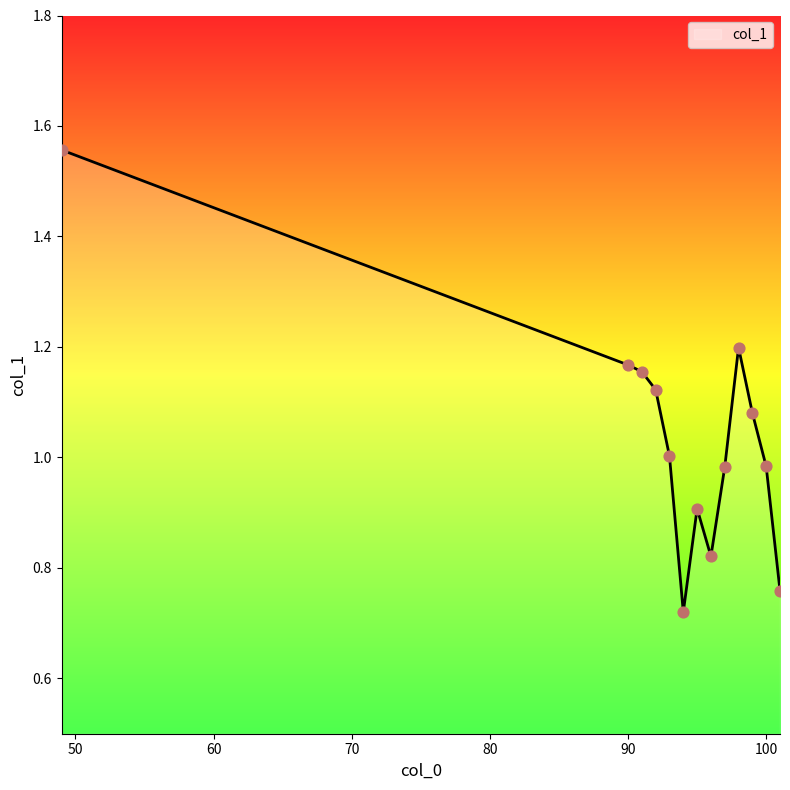

Is this an area chart (filled region under the line)?

Yes